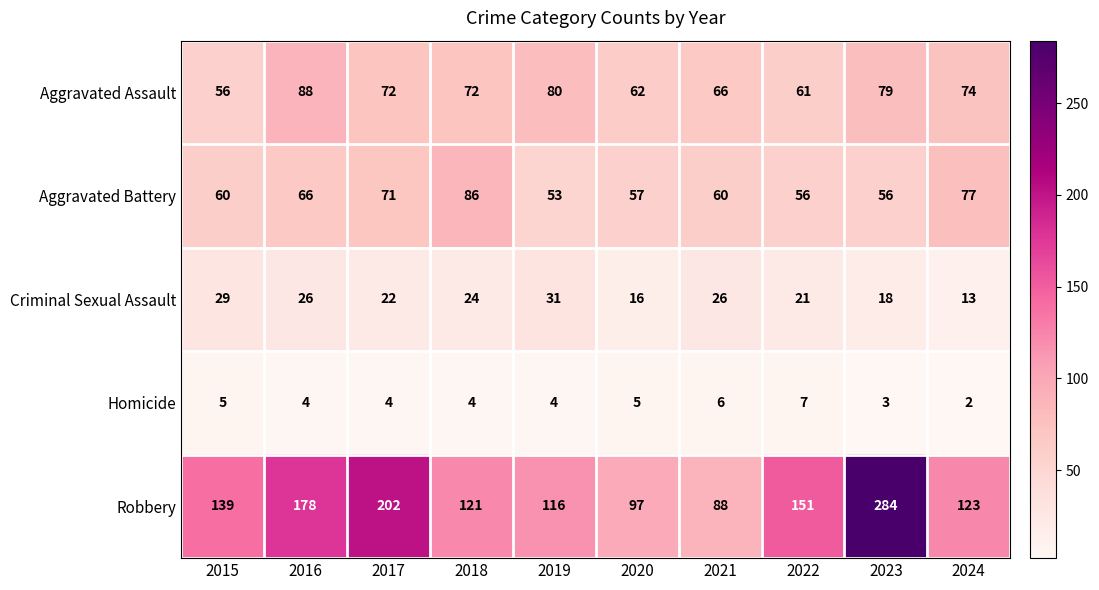

What is the difference between the highest and lowest values at 2021?

82